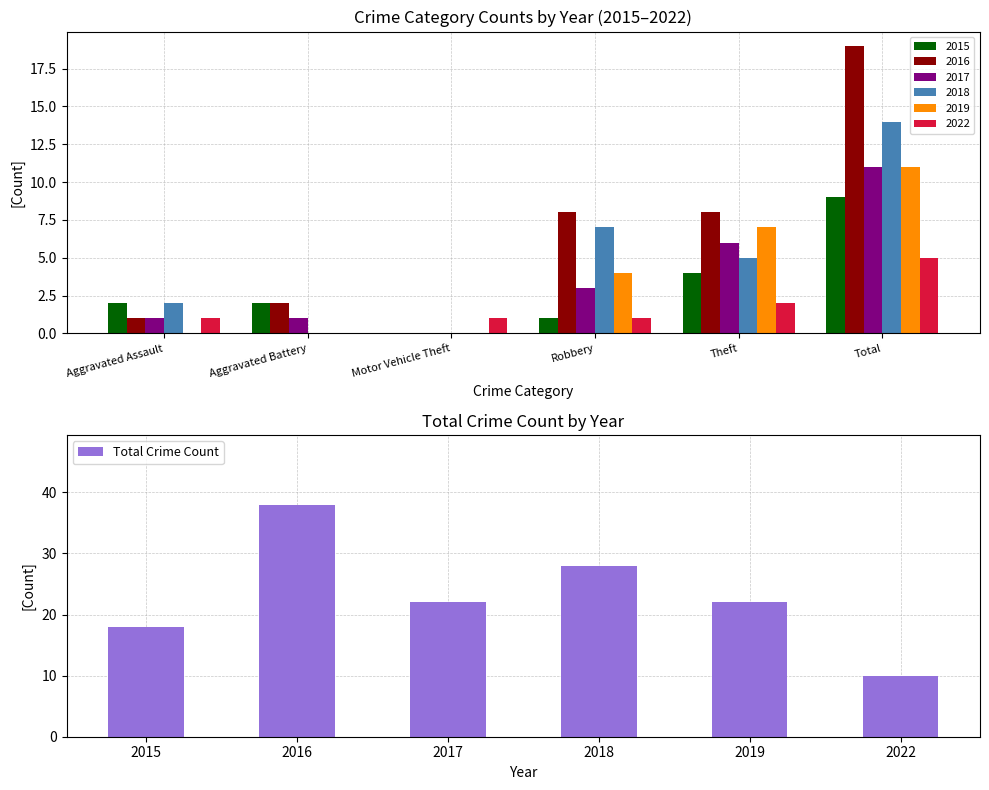

What is the difference between the second highest and second lowest values in the Total Crime Count series?

10